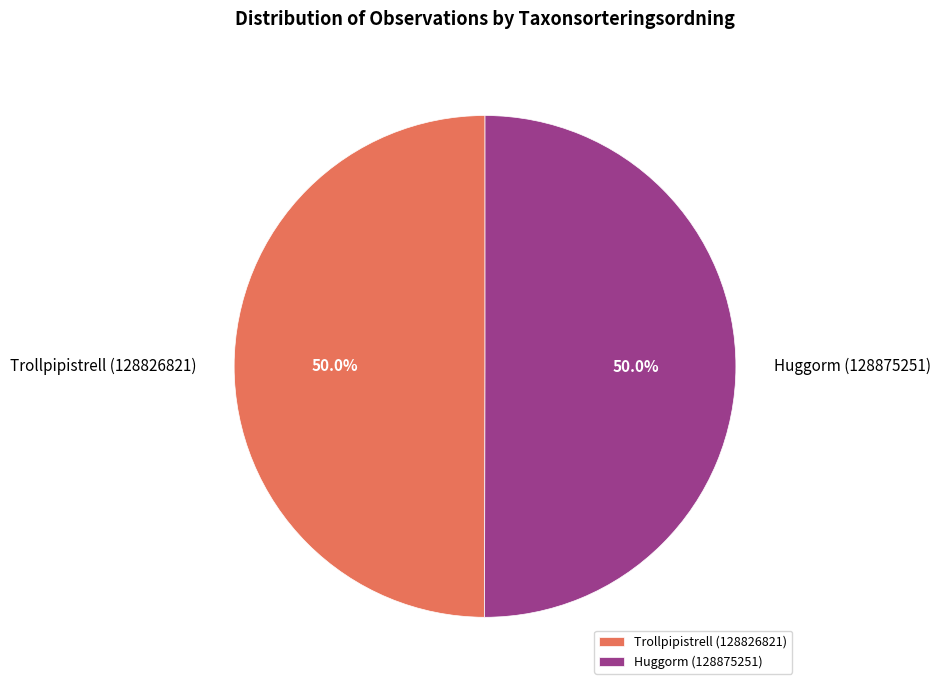

What portion of the pie excludes Huggorm (128875251)?

50.0%